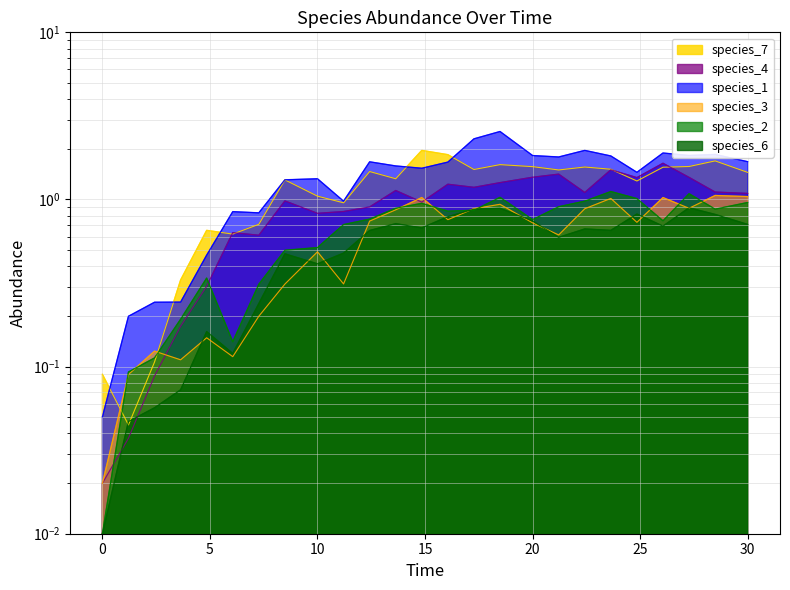

Rank the categories by species_6 value from highest to lowest.

27.272727272727277, 18.484848484848484, 17.272727272727273, 24.848484848484848, 28.484848484848484, 16.060606060606062, 20.0, 13.636363636363637, 30.0, 26.060606060606062, 14.84848484848485, 22.424242424242426, 23.63636363636364, 12.424242424242424, 21.21212121212121, 11.212121212121213, 8.484848484848484, 10.0, 7.272727272727273, 4.848484848484849, 6.0606060606060606, 3.6363636363636367, 2.4242424242424243, 1.2121212121212122, 0.0